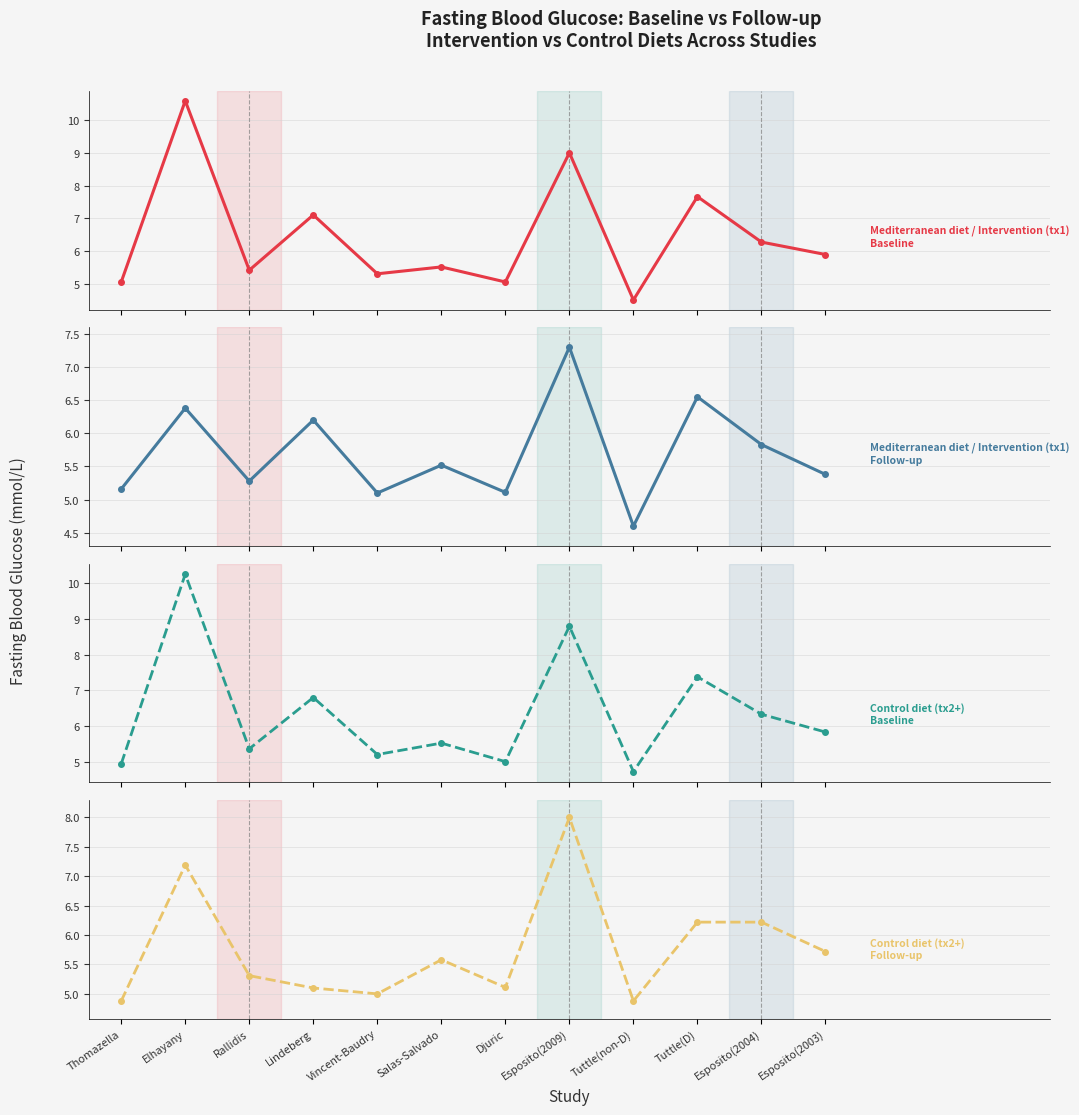

What is the total value across all series at Tuttle(non-D)?

18.7